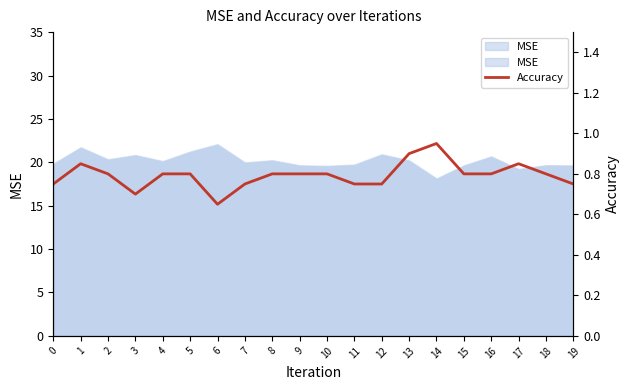

What is the difference between the values at 14 and 2?

0.1